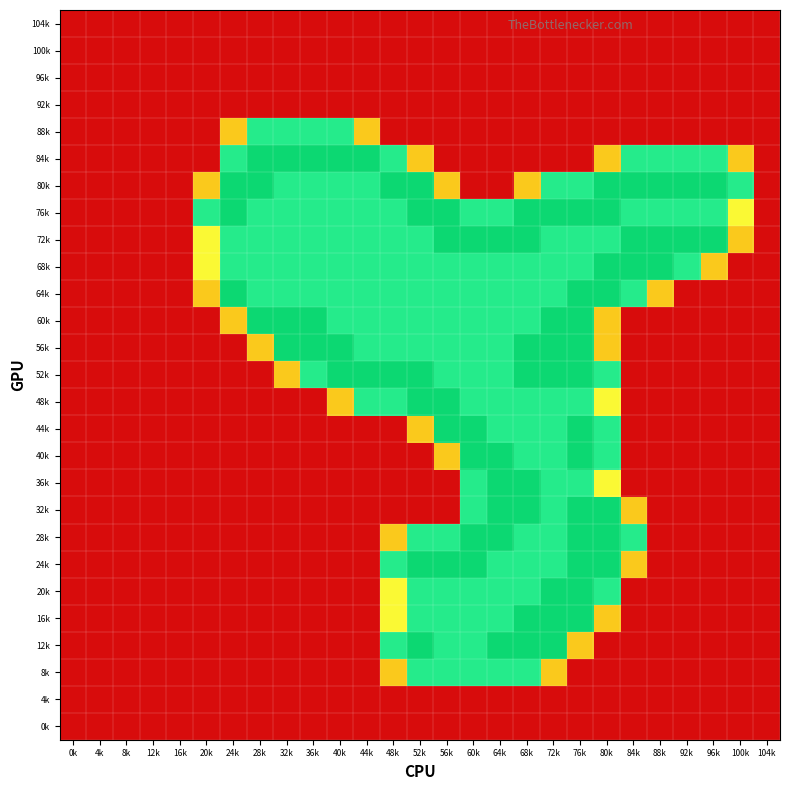

At how many categories does at least one series exceed 1?

21